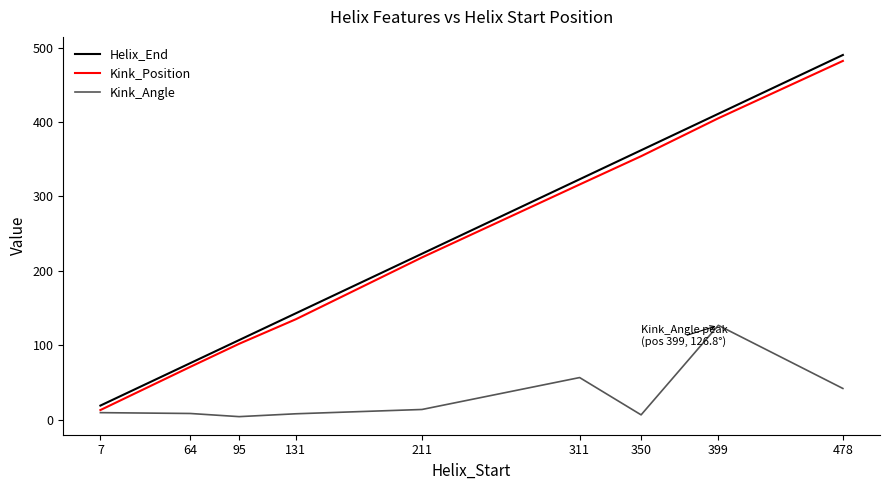

Which series changed the most between 131 and 399?

Kink_Position